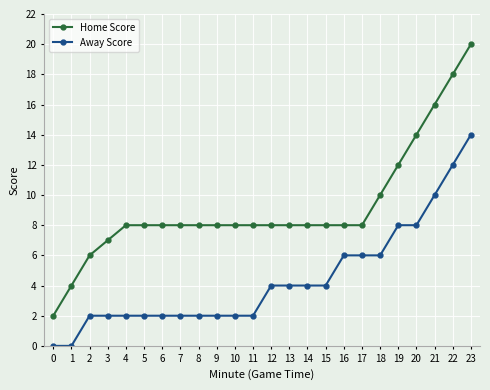

How many categories are shown in the chart?

24